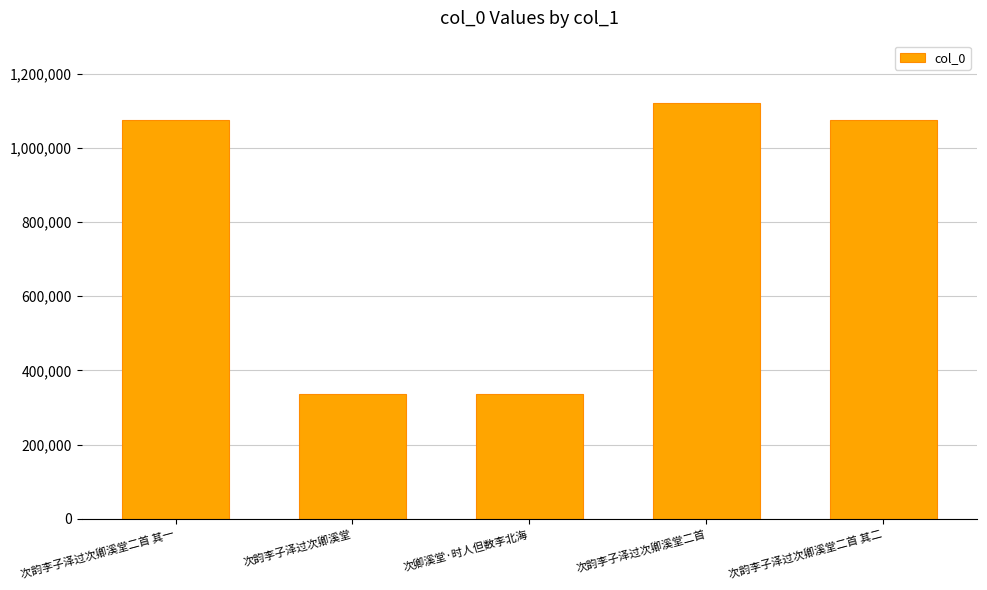

What is the difference between the maximum and second lowest values?

783681